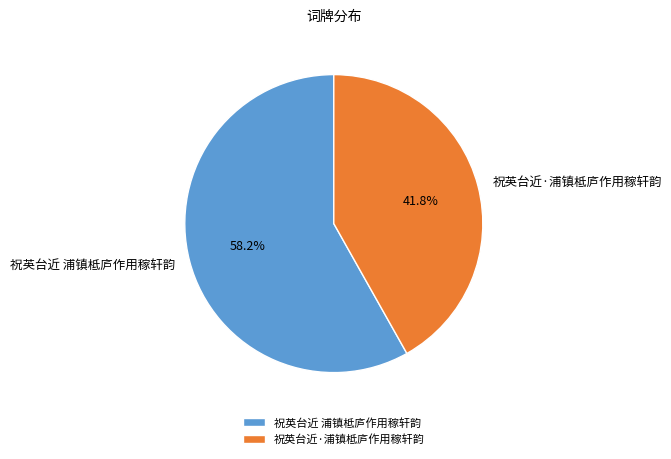

To the nearest percent, what portion does 祝英台近 浦镇柢庐作用稼轩韵 represent?

58%